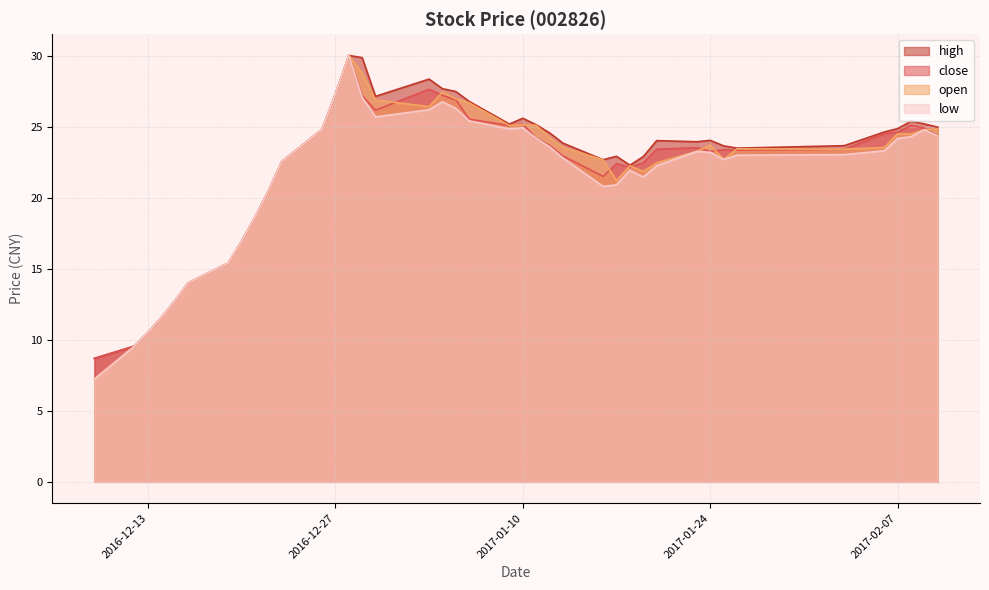

Which series has the largest total across all categories?

high